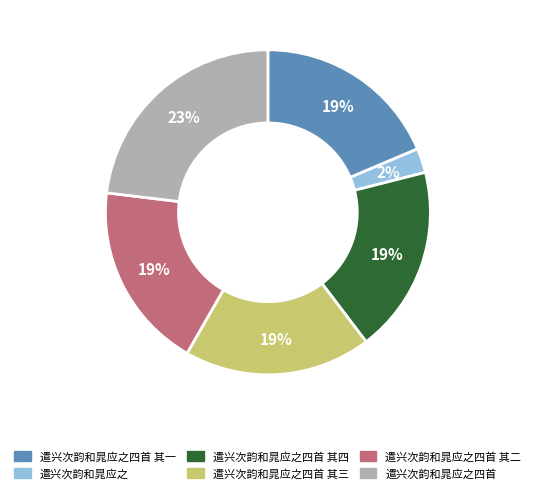

How many slices are in this pie chart?

6